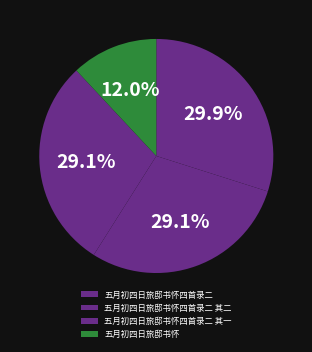

How many segments does this pie chart have?

4